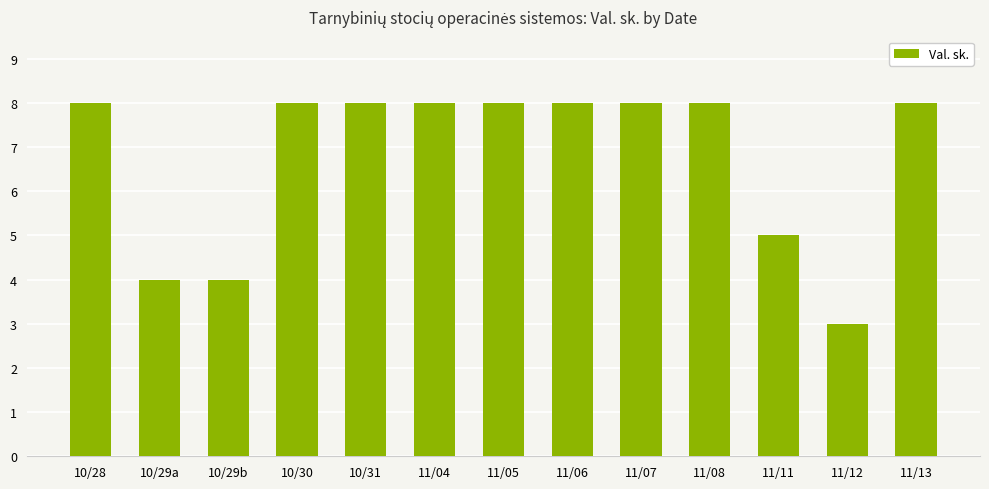

Reading left to right, transcribe all the data shown in this chart.

8	4	4	8	8	8	8	8	8	8	5	3	8